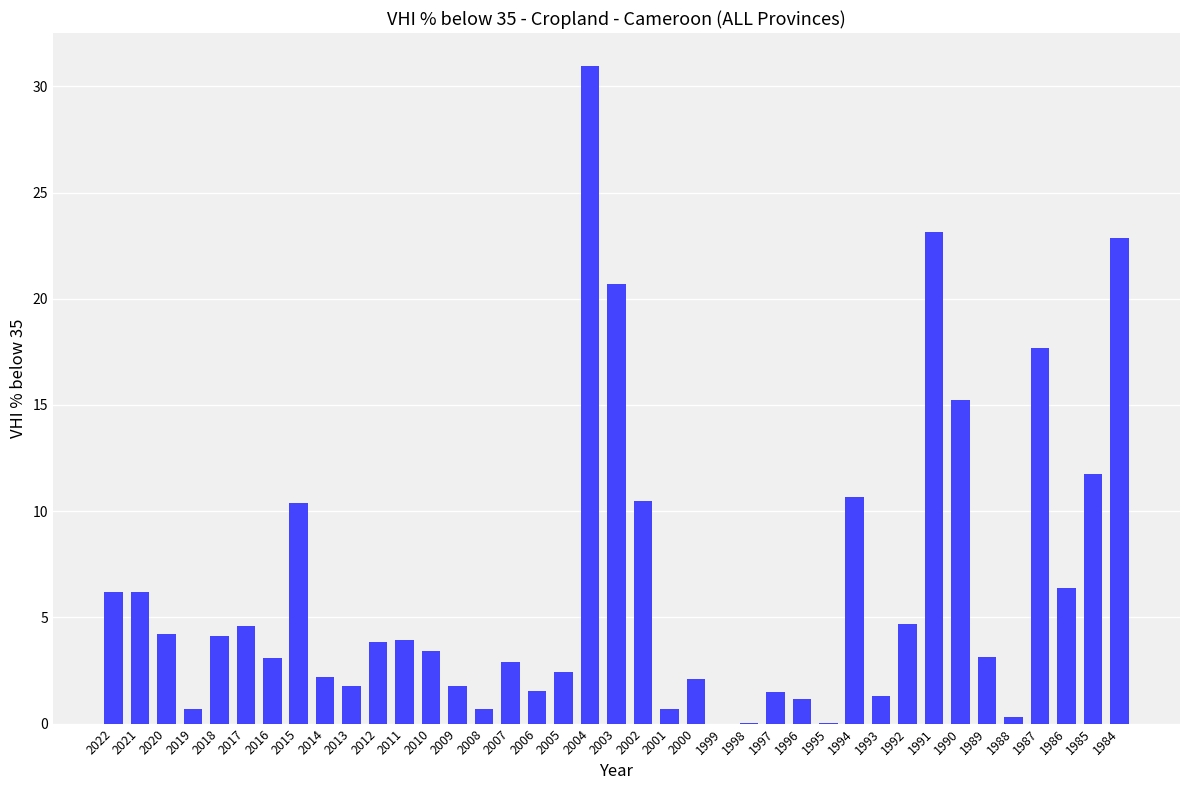

The value at 2015 is 10.4. True or false?

True